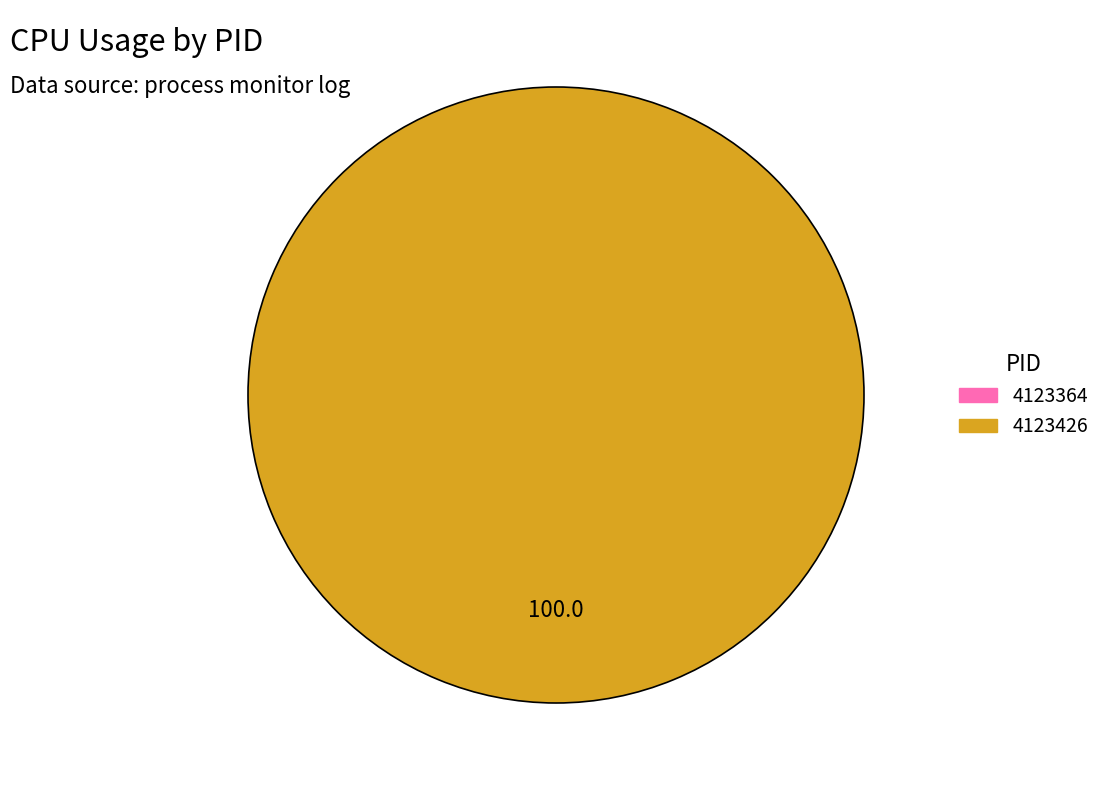

To the nearest percent, what is the combined percentage of 4123364 and 4123426?

100%